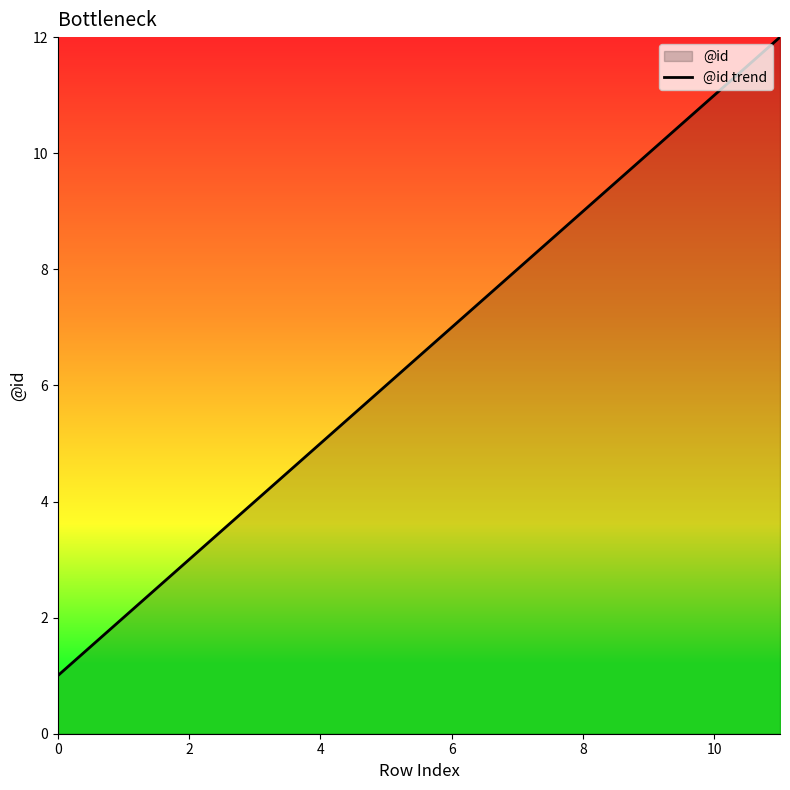

Count the number of data series in this chart.

1